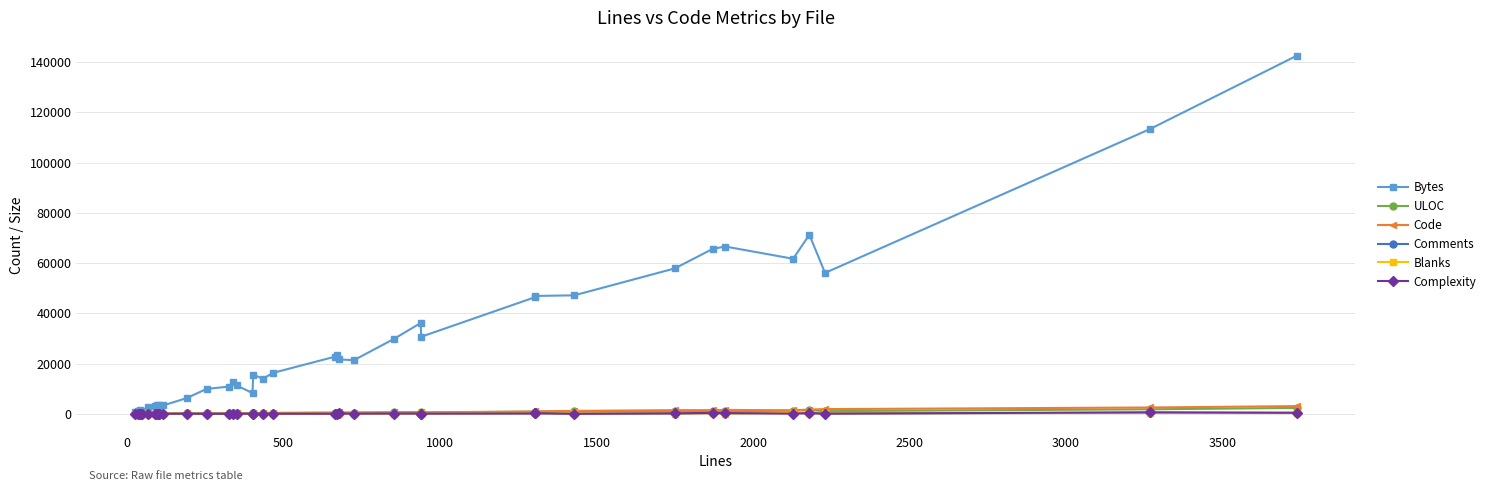

Which series has the widest spread of values?

Bytes